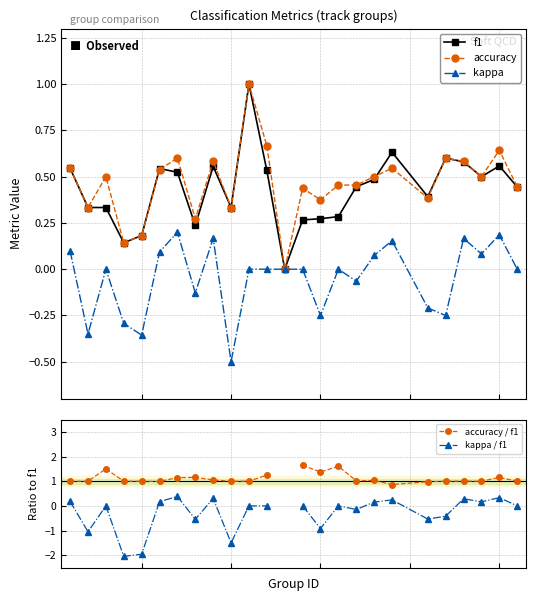

True or false: f1 has more than 2 interior local peaks.

True